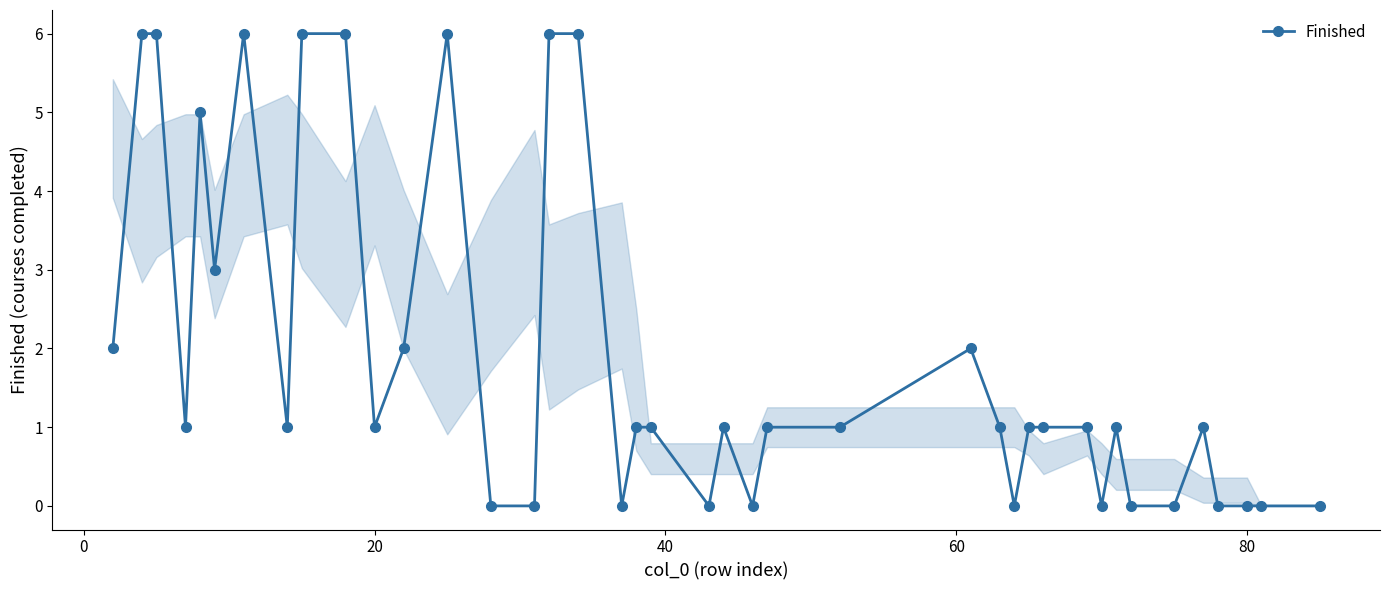

What is the value of the 5th point from the left?

5